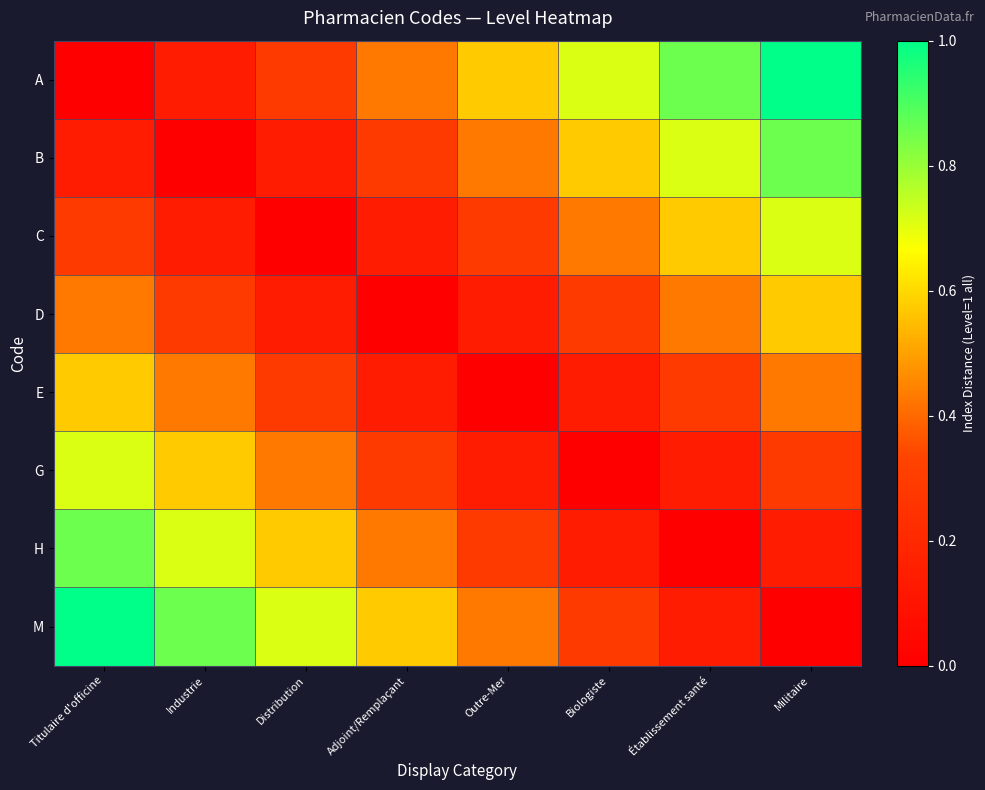

Reading left to right, extract all data points from this chart.

A: Titulaire d'officine=0.0	Industrie=0.1	Distribution=0.3	Adjoint/Remplaçant=0.4	Outre-Mer=0.6	Biologiste=0.7	Établissement santé=0.9	Militaire=1.0
B: Titulaire d'officine=0.1	Industrie=0.0	Distribution=0.1	Adjoint/Remplaçant=0.3	Outre-Mer=0.4	Biologiste=0.6	Établissement santé=0.7	Militaire=0.9
C: Titulaire d'officine=0.3	Industrie=0.1	Distribution=0.0	Adjoint/Remplaçant=0.1	Outre-Mer=0.3	Biologiste=0.4	Établissement santé=0.6	Militaire=0.7
D: Titulaire d'officine=0.4	Industrie=0.3	Distribution=0.1	Adjoint/Remplaçant=0.0	Outre-Mer=0.1	Biologiste=0.3	Établissement santé=0.4	Militaire=0.6
E: Titulaire d'officine=0.6	Industrie=0.4	Distribution=0.3	Adjoint/Remplaçant=0.1	Outre-Mer=0.0	Biologiste=0.1	Établissement santé=0.3	Militaire=0.4
G: Titulaire d'officine=0.7	Industrie=0.6	Distribution=0.4	Adjoint/Remplaçant=0.3	Outre-Mer=0.1	Biologiste=0.0	Établissement santé=0.1	Militaire=0.3
H: Titulaire d'officine=0.9	Industrie=0.7	Distribution=0.6	Adjoint/Remplaçant=0.4	Outre-Mer=0.3	Biologiste=0.1	Établissement santé=0.0	Militaire=0.1
M: Titulaire d'officine=1.0	Industrie=0.9	Distribution=0.7	Adjoint/Remplaçant=0.6	Outre-Mer=0.4	Biologiste=0.3	Établissement santé=0.1	Militaire=0.0